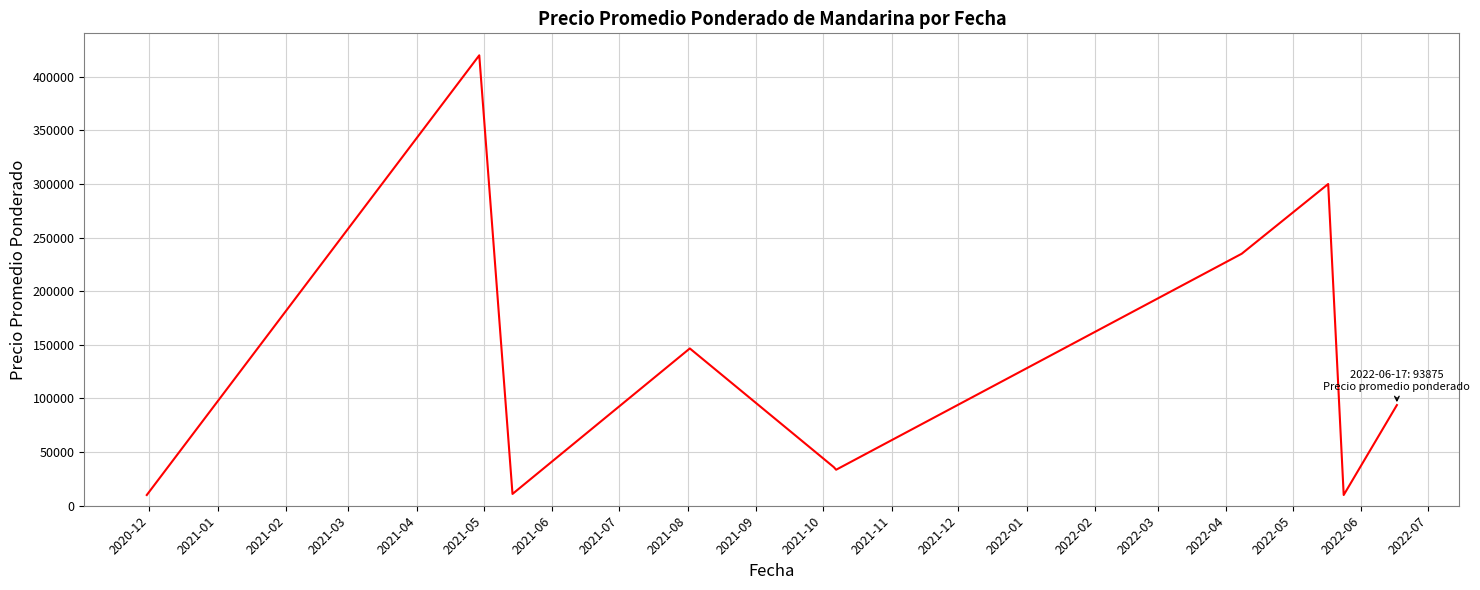

What is the minimum value shown in the chart?

10000.0